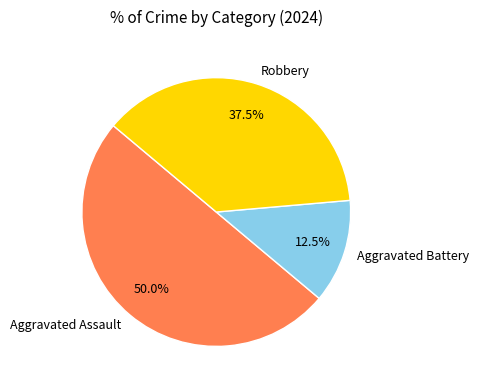

Does Robbery account for over 50% of the chart?

No